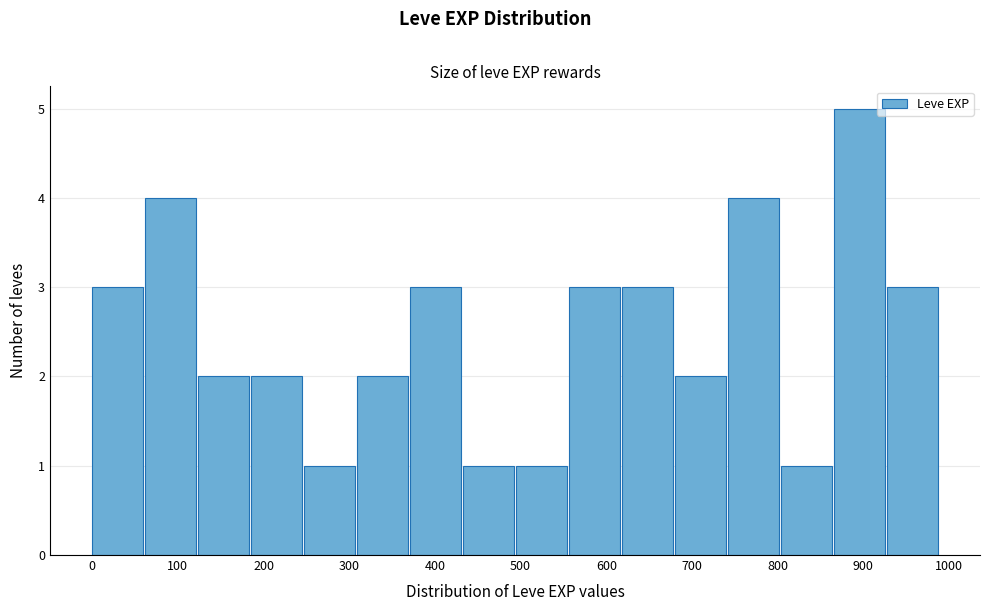

How tall is the bar that spans 120 to 190 on the x-axis? Neither the bar edges nor the heights are printed on the chart, so give them approximately, as read against the axes.

2